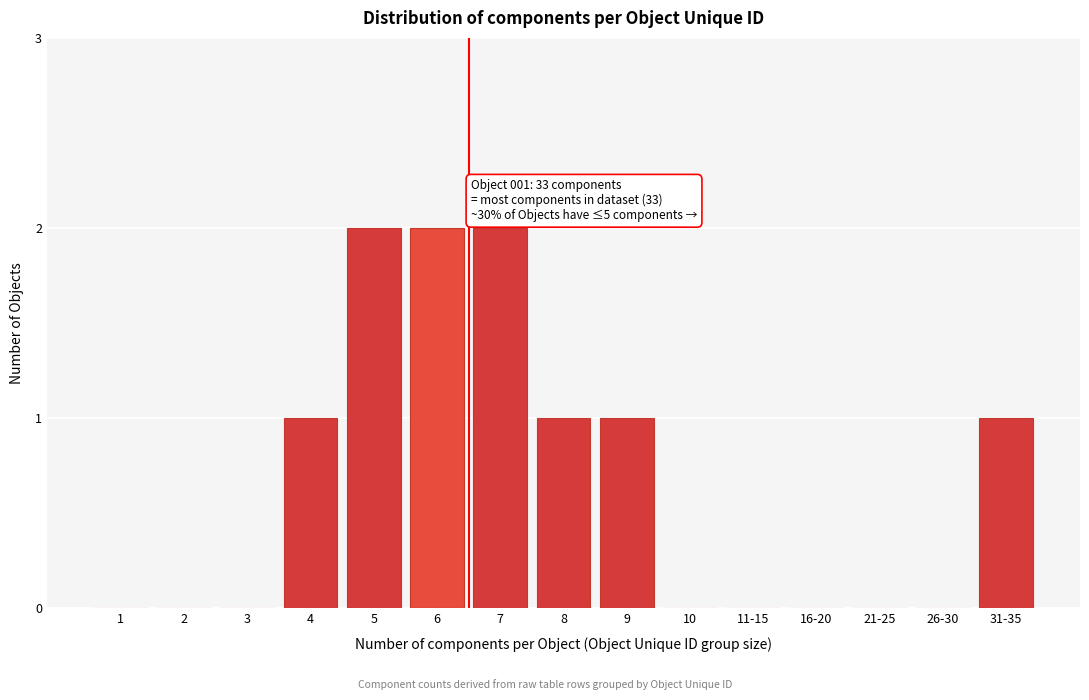

Reading left to right, what are all the values shown in this chart?

1=0	2=0	3=0	4=1	5=2	6=2	7=2	8=1	9=1	10=0	11-15=0	16-20=0	21-25=0	26-30=0	31-35=1